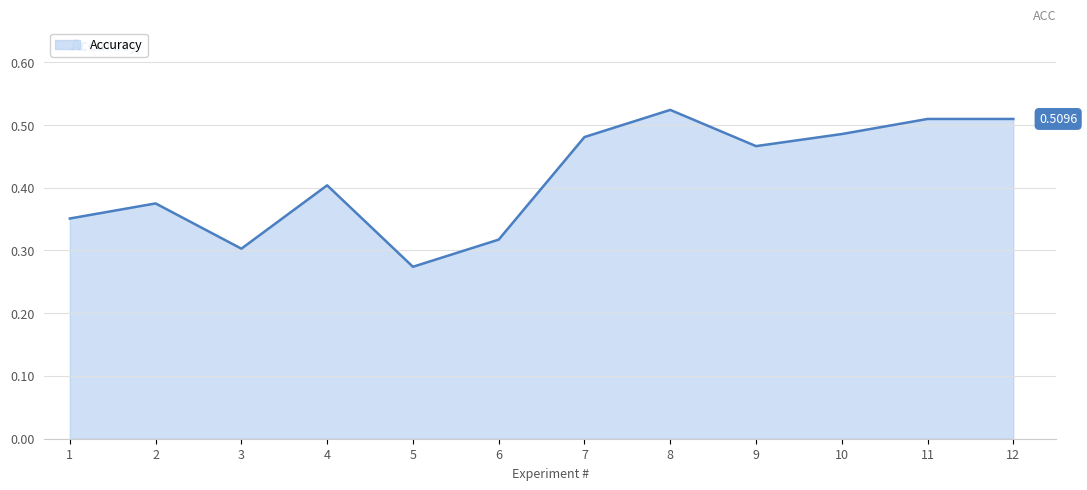

At which category does the data reach its first local valley?

3